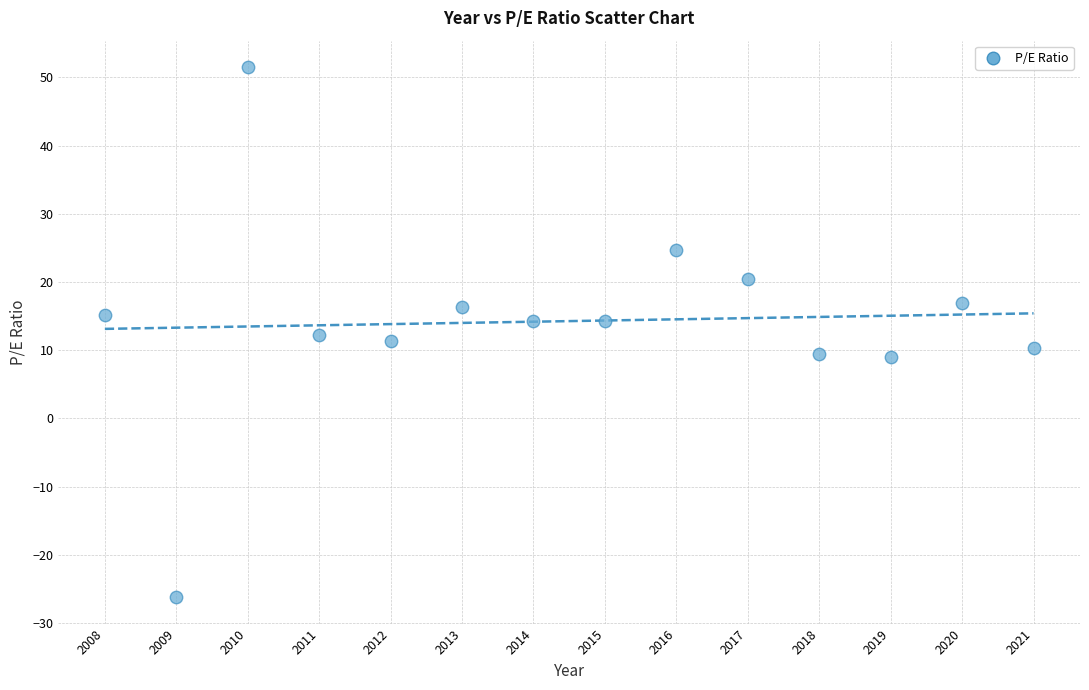

What is the range of Y values (max minus min)?

77.7